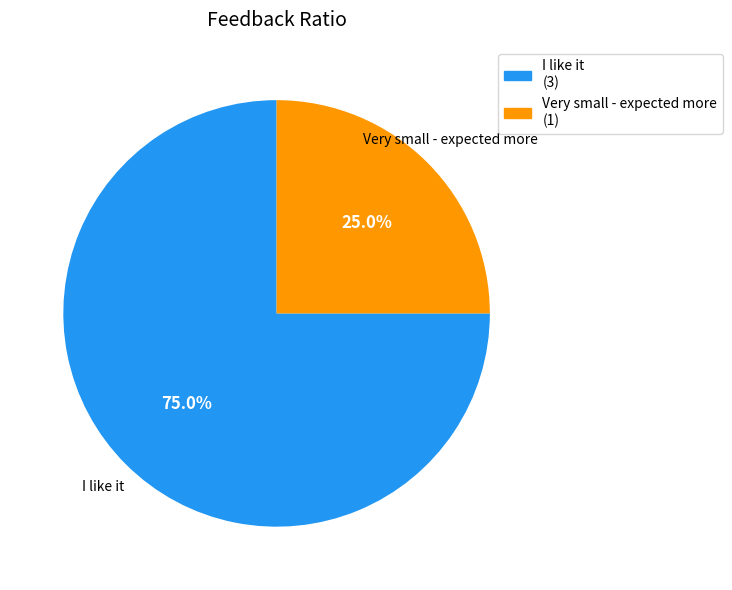

What is the majority slice?

I like it